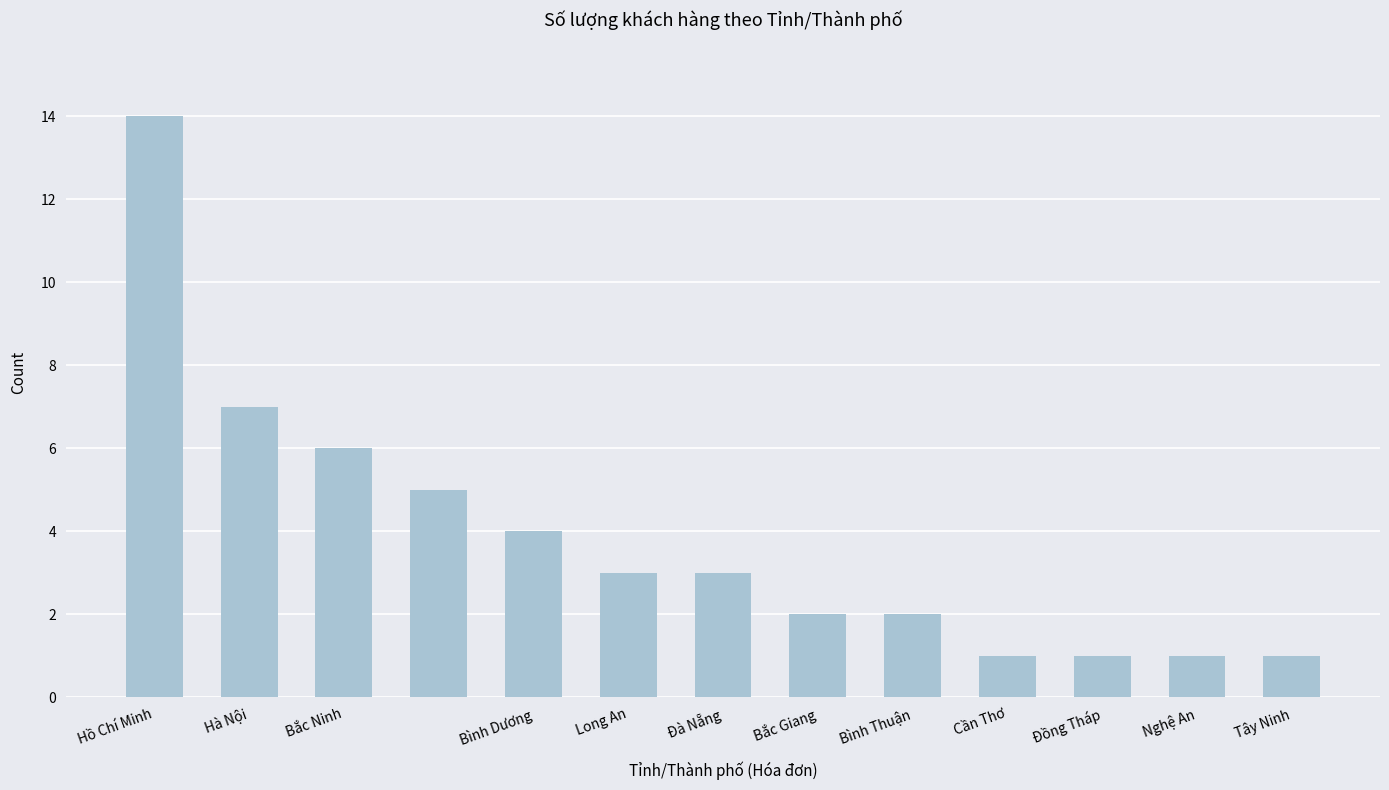

What is the difference between the maximum and minimum values?

13